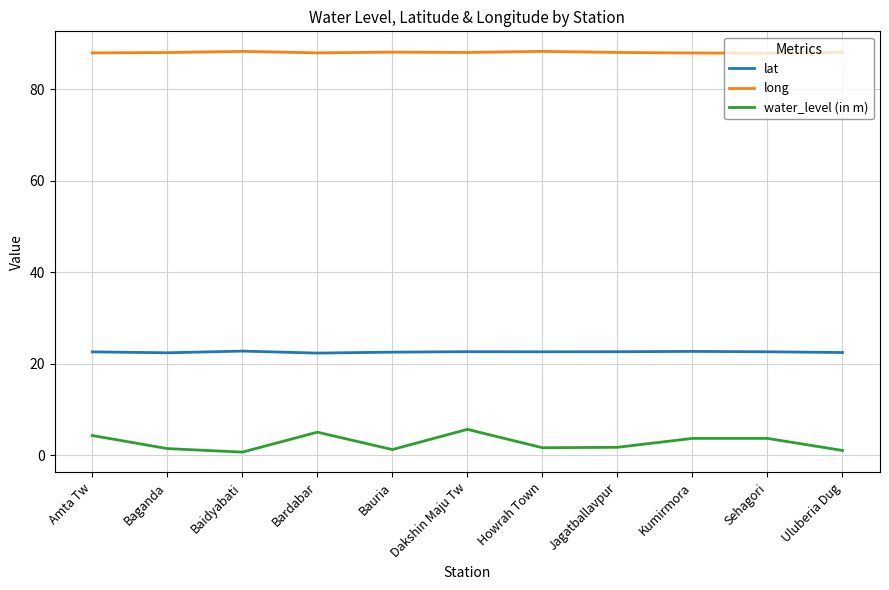

What is the difference between the maximum and minimum values in the long series?

0.4